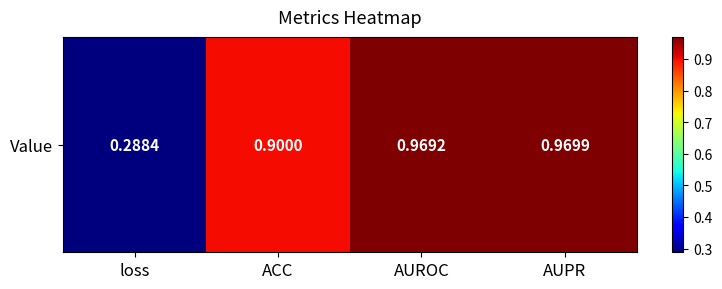

Is it true that the value at ACC is 1.4?

False